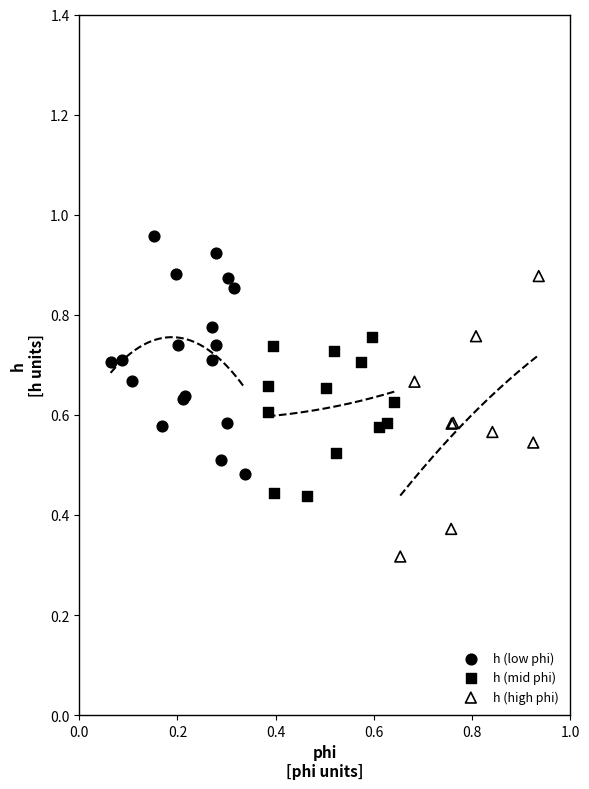

Which series contains the lowest Y value?

h (high phi)